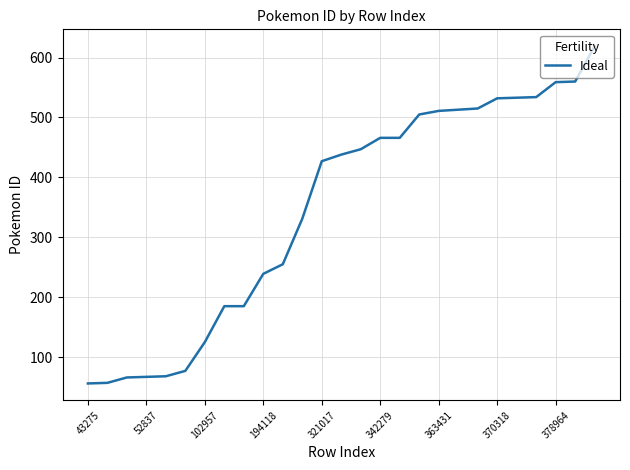

What is the minimum value shown in the chart?

56